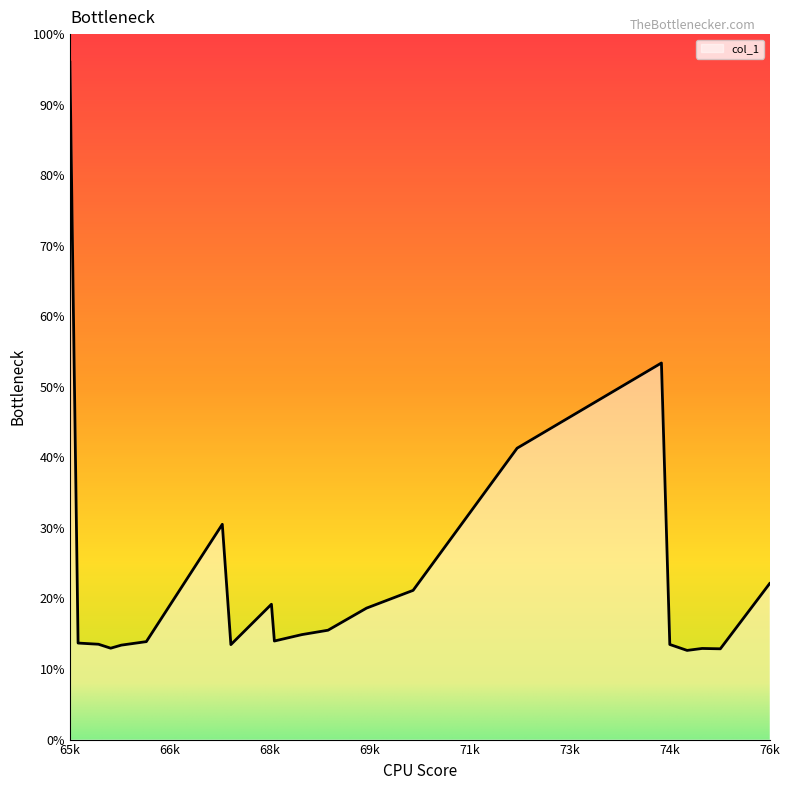

What is the smallest value displayed?

12.6